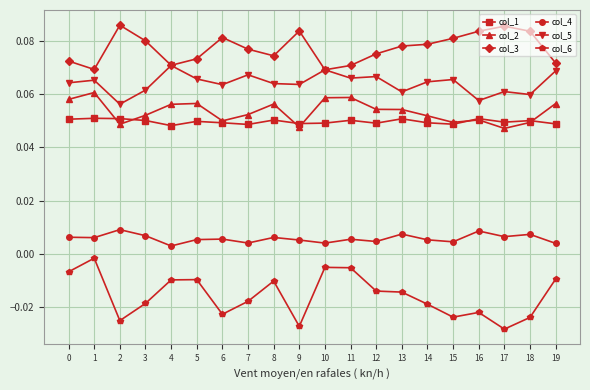

What are all the series names shown in the legend?

col_1, col_2, col_3, col_4, col_5, col_6